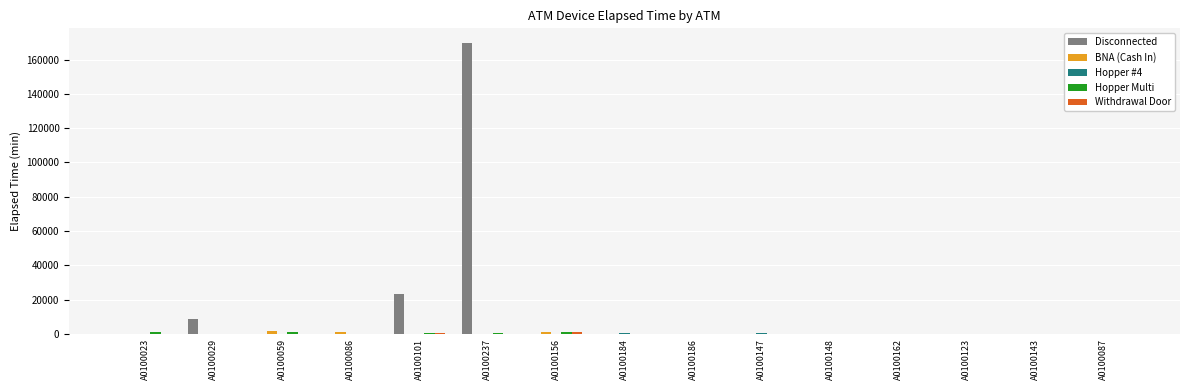

True or false: Disconnected has a value of -53679 at A0100162.

False